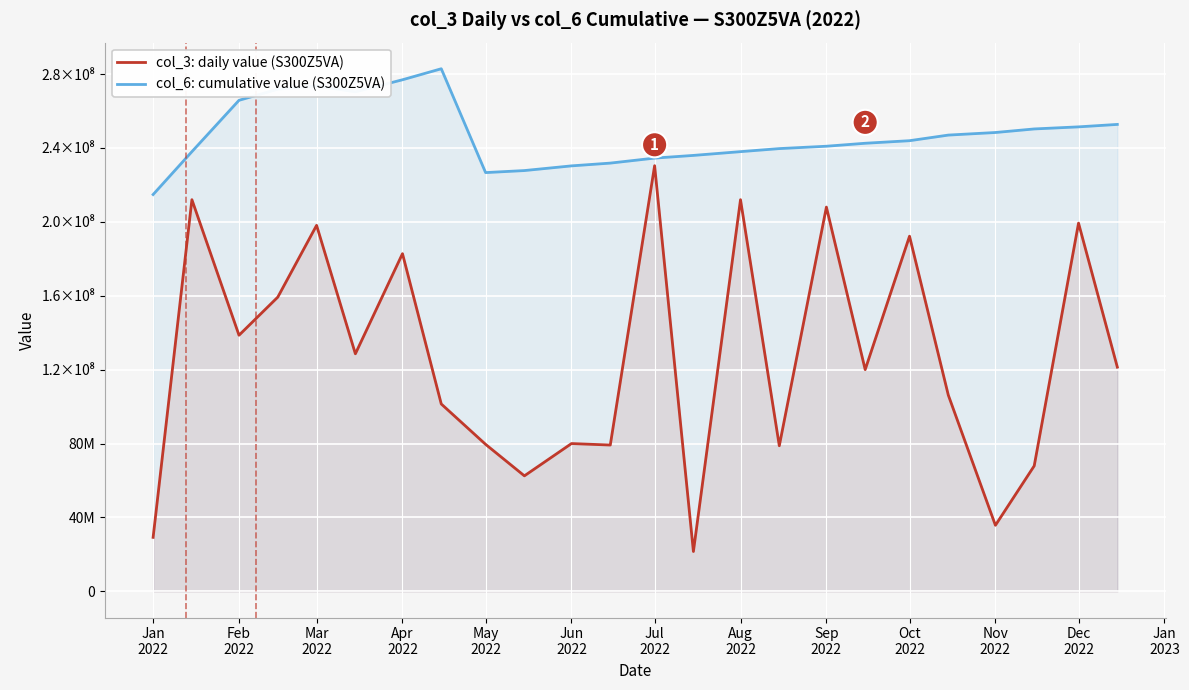

List the series in order of their overall mean, highest first.

col_6: cumulative value (S300Z5VA), col_3: daily value (S300Z5VA)